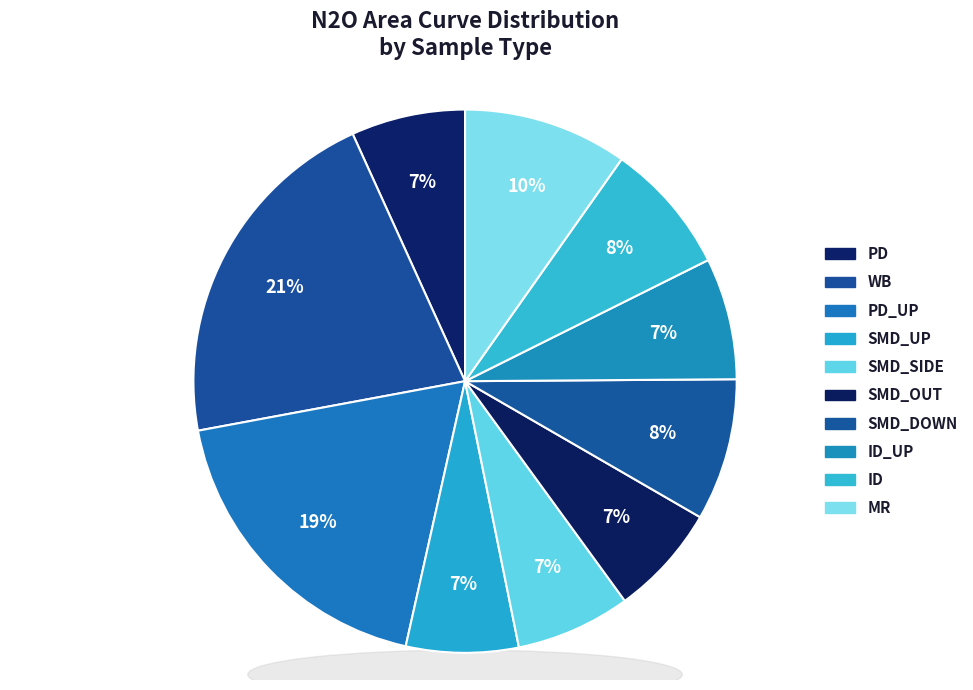

To the nearest percent, what portion does MR represent?

10%